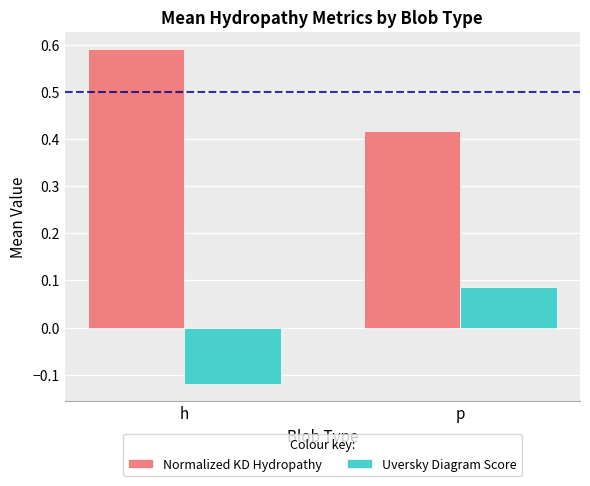

How many distinct data groups are displayed?

2